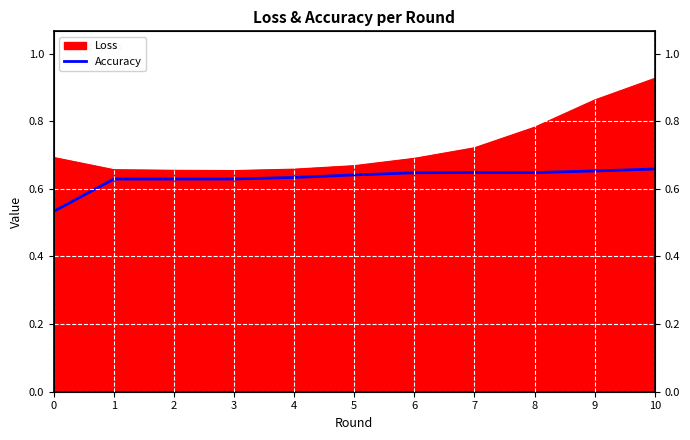

How many interior local valleys (lower than both neighbors) does the data have?

1